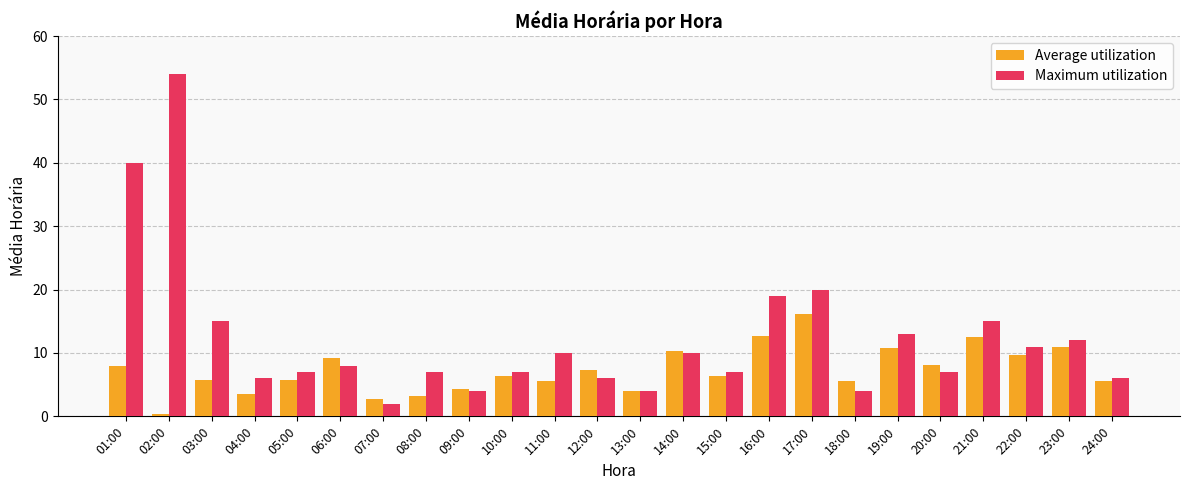

What is the label of the 8th bar from the left?

08:00